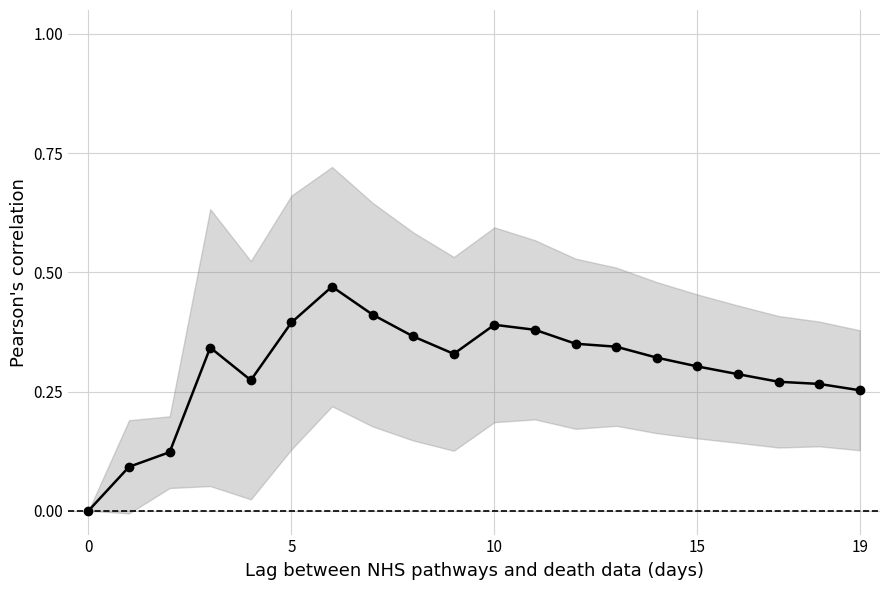

What is the change in value from 6 to 7?

-0.1